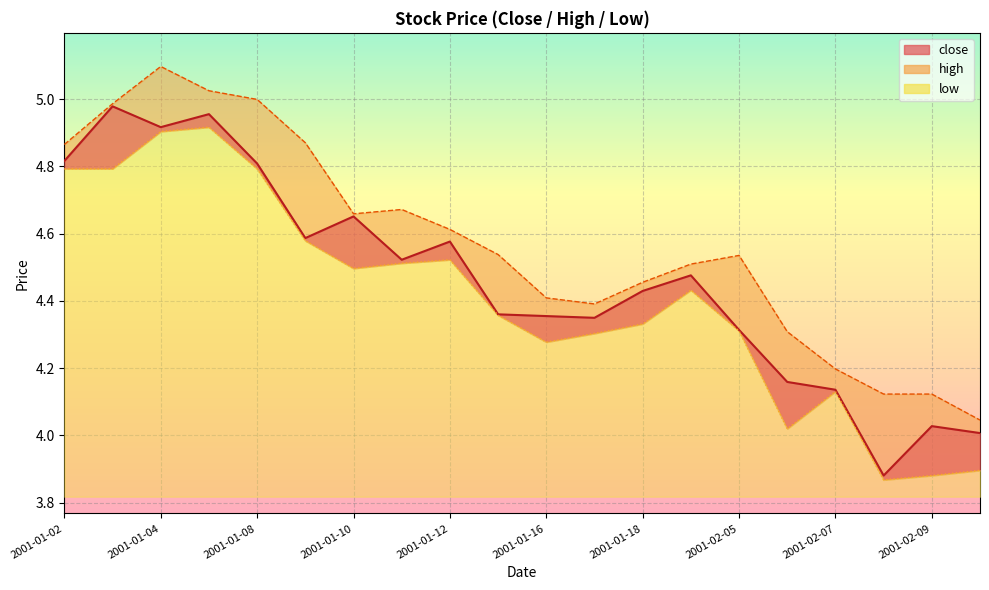

What value does the high series have at 2001-01-09?

4.9